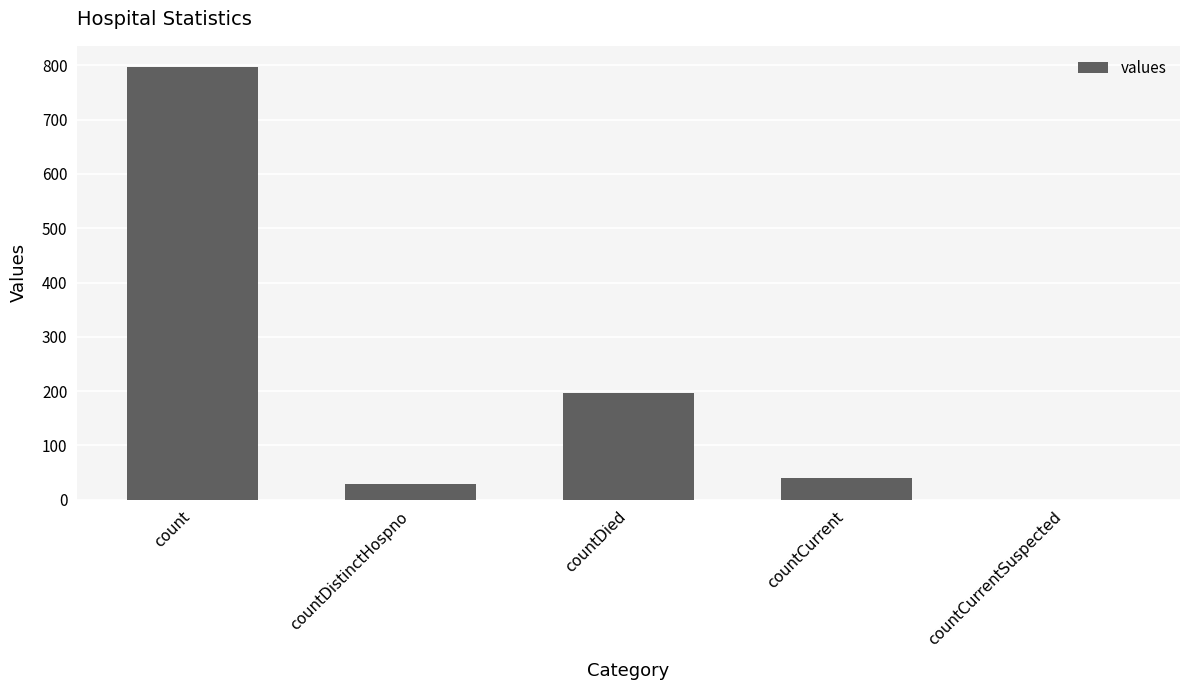

Are the bars horizontal?

No